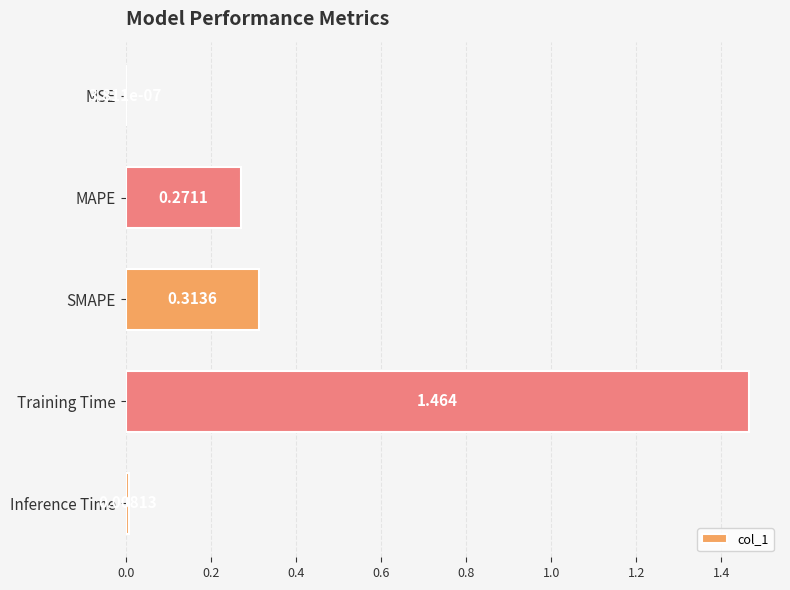

At which label is the value closest to 0?

MSE